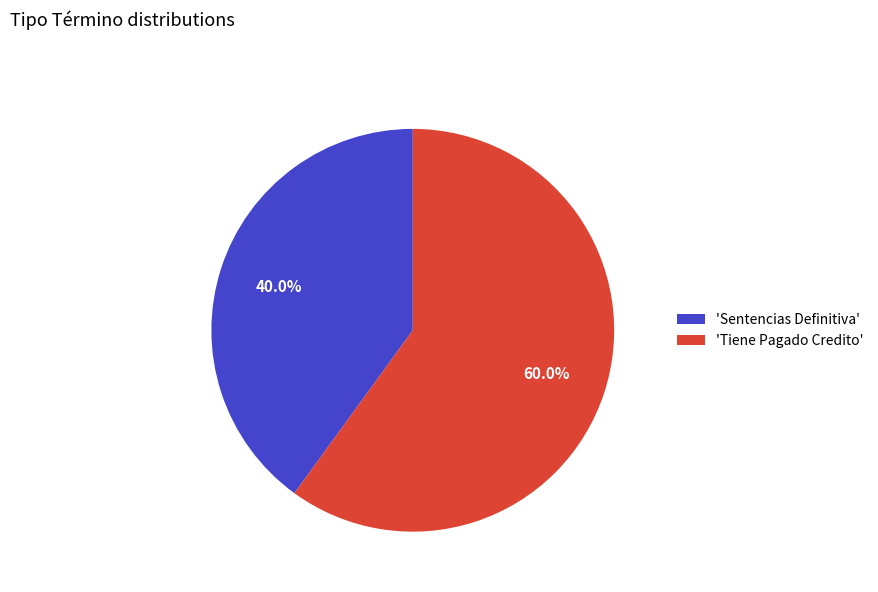

Rank the categories by value from lowest to highest.

'Sentencias Definitiva', 'Tiene Pagado Credito'